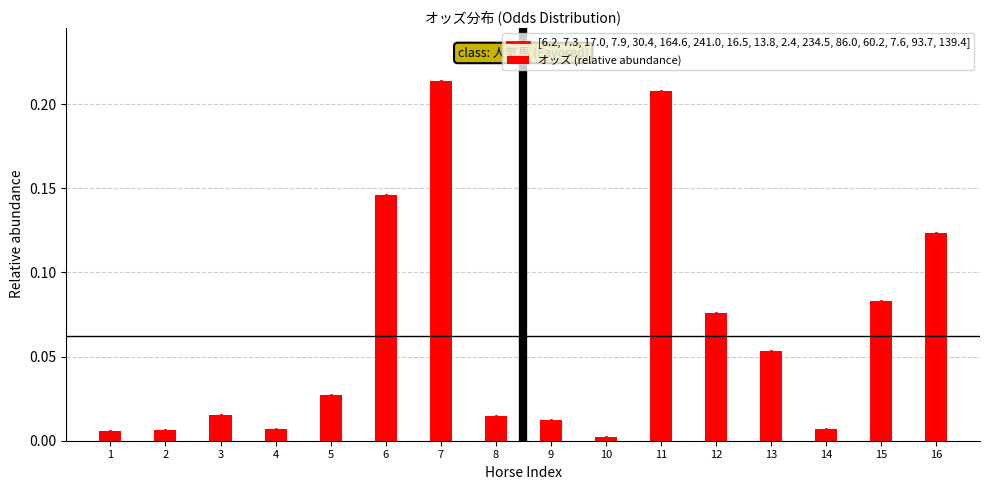

Between 15 and 2, which is larger?

15